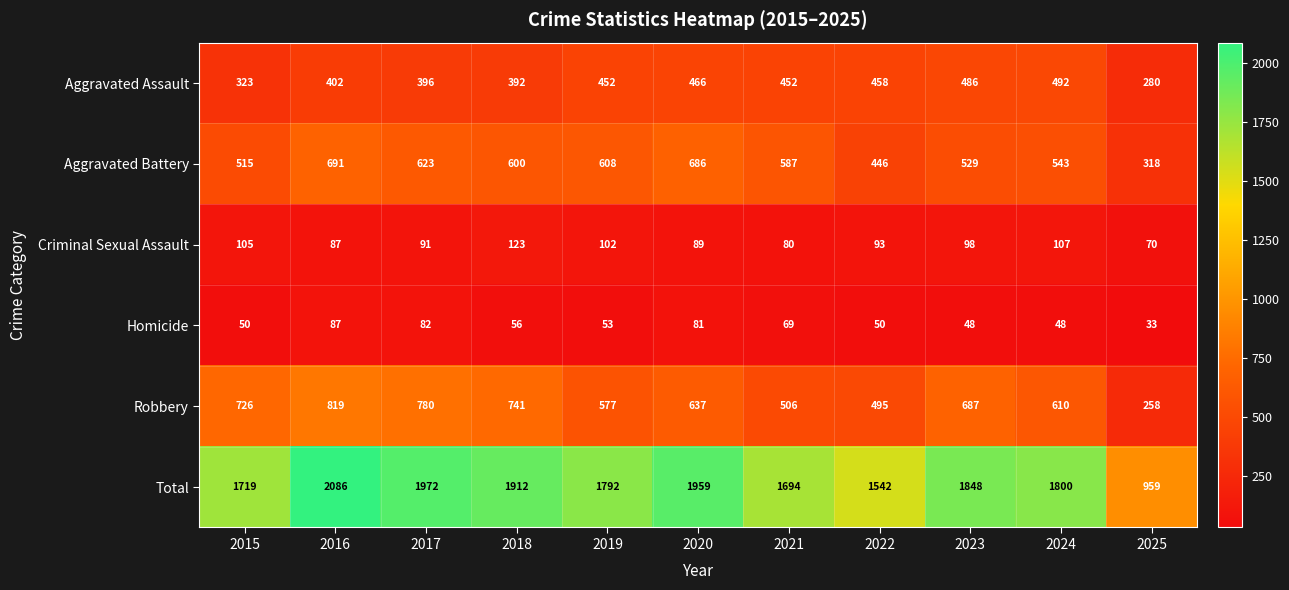

What is the difference between the Aggravated Battery values at 2017 and 2015?

108